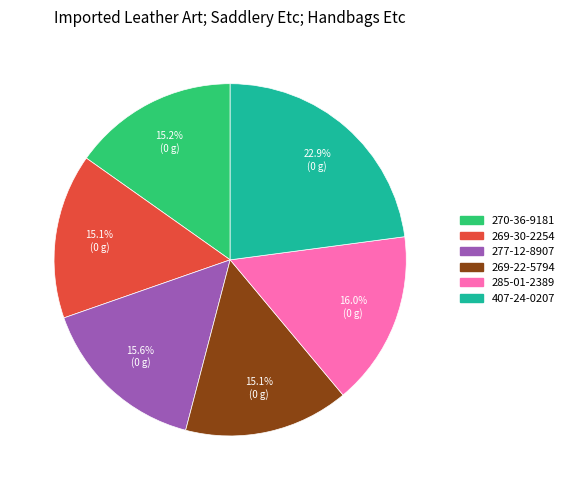

Combined, what portion of the pie is 277-12-8907 and 270-36-9181?

30.8%